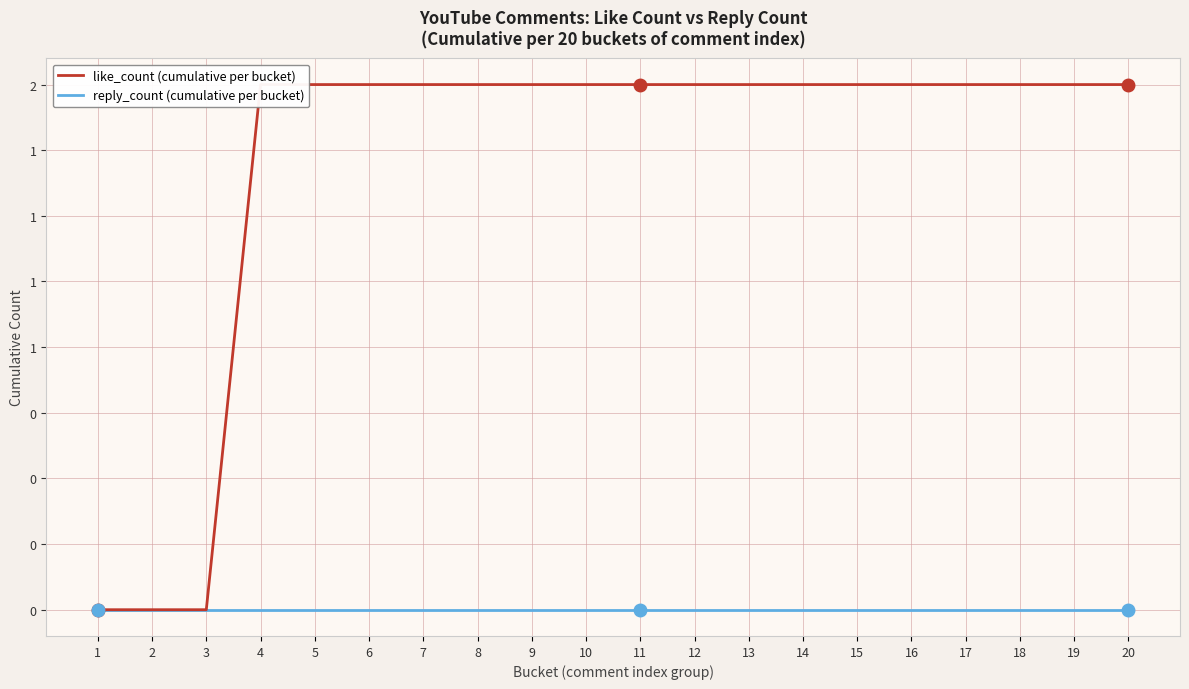

True or false: like_count (cumulative per bucket) and reply_count (cumulative per bucket) cross at least once.

False